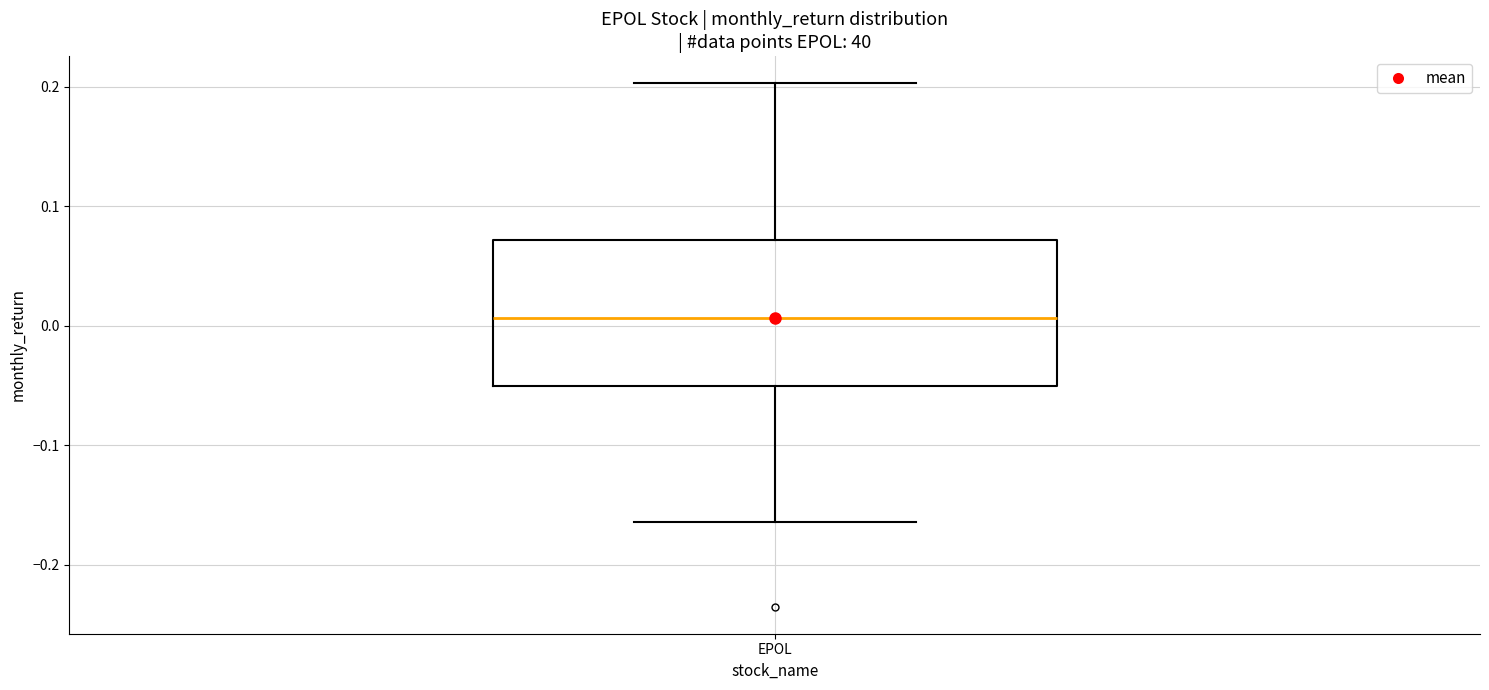

Transcribe this box plot: give where the median line is, the range the box spans, and where the two whiskers end, as read against the y-axis. The values are not printed on the chart, so give them approximately, as read against the axis.

median 0.01, box -0.05 to 0.07, whiskers -0.16 to 0.20